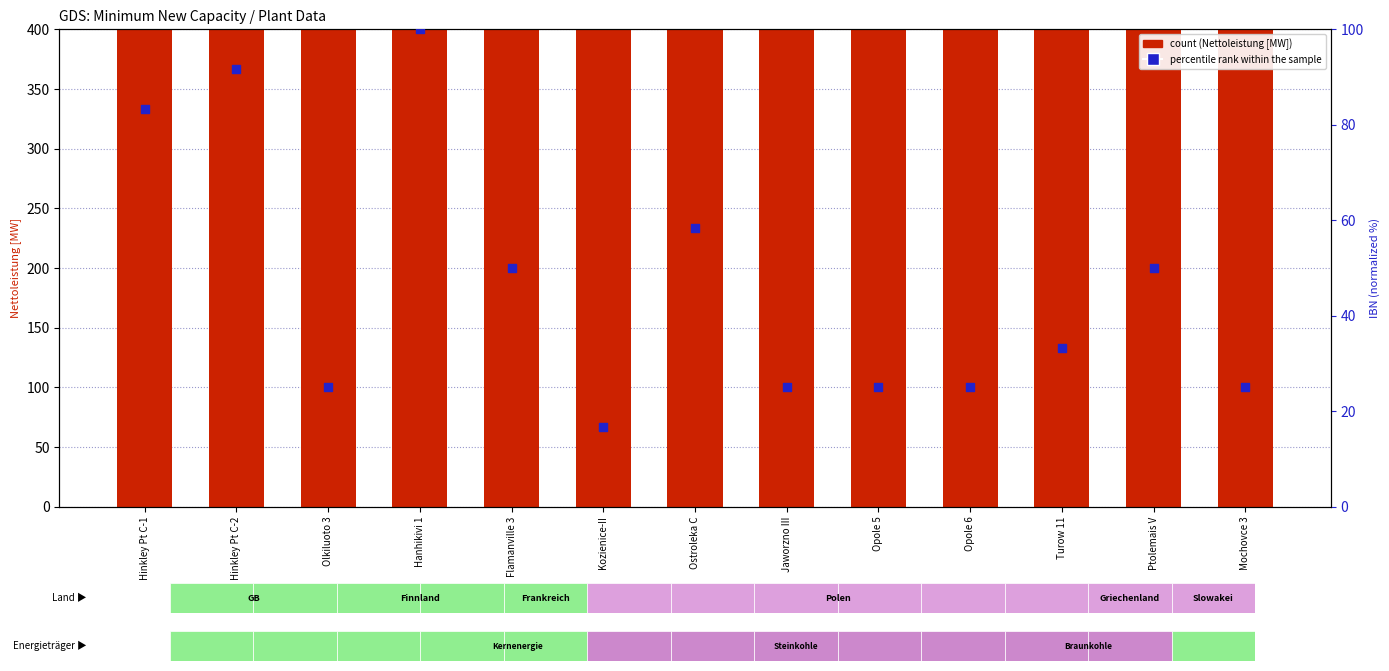

Is the value of percentile rank within the sample at Hanhikivi 1 greater than the value of count (Nettoleistung [MW]) at Hanhikivi 1?

No